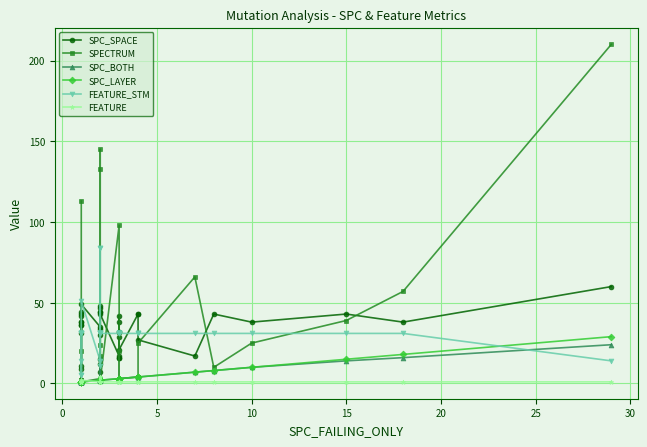

How many data points does each series have?

40